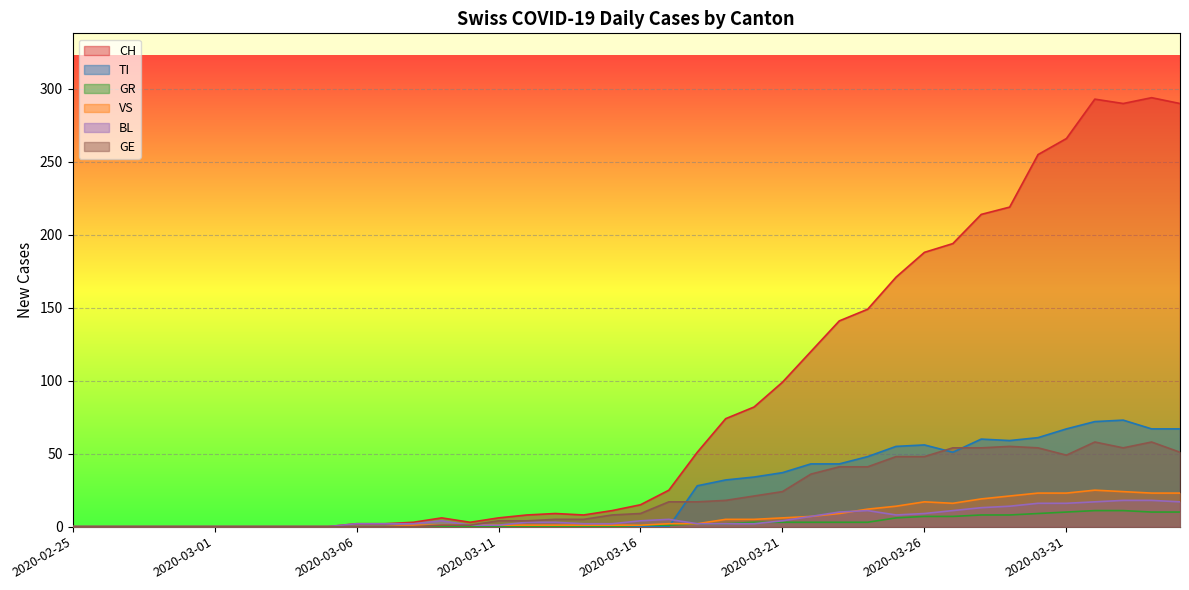

What is the difference between the highest and lowest values at 2020-04-01?

282